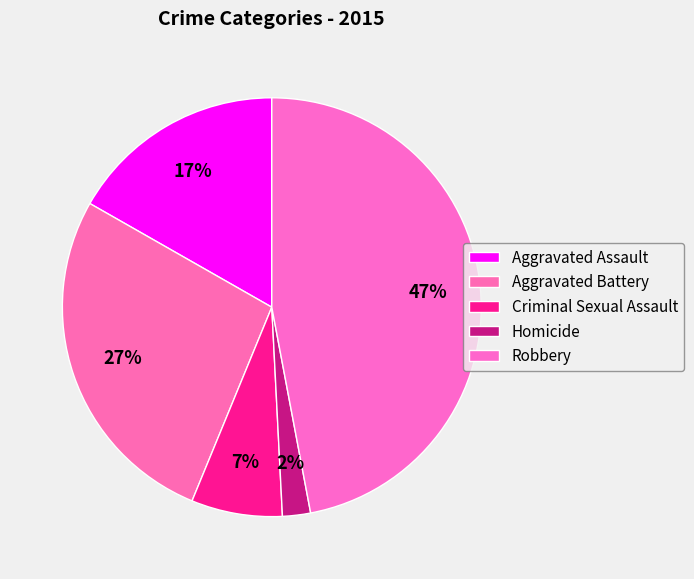

How many slices are in this pie chart?

5